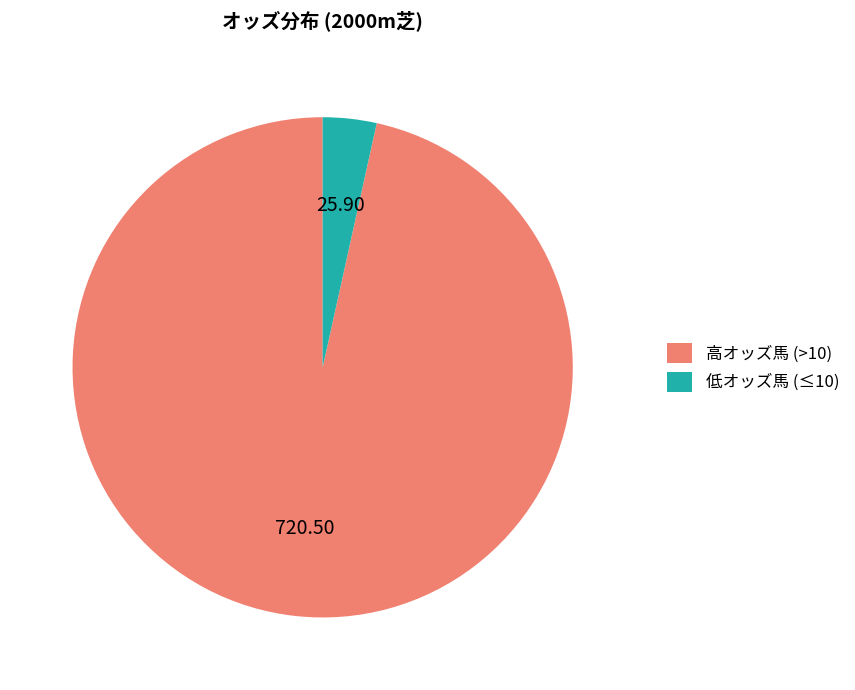

Rank the categories by value from lowest to highest.

低オッズ馬 (≤10), 高オッズ馬 (>10)